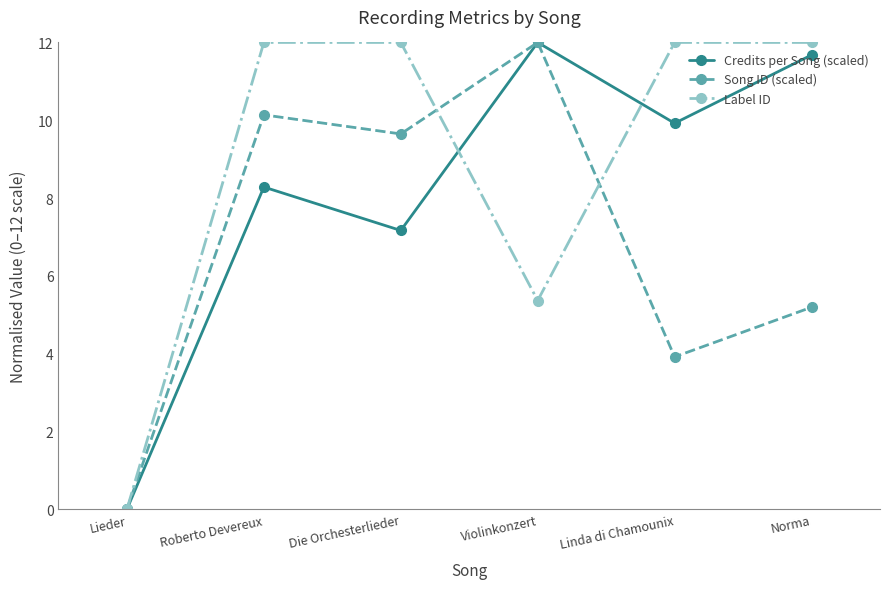

How many distinct data groups are displayed?

3